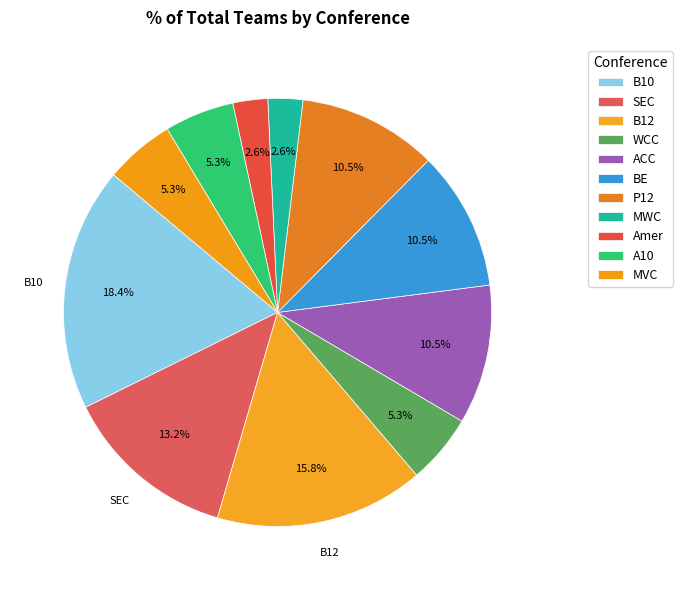

How many slices are in this pie chart?

11